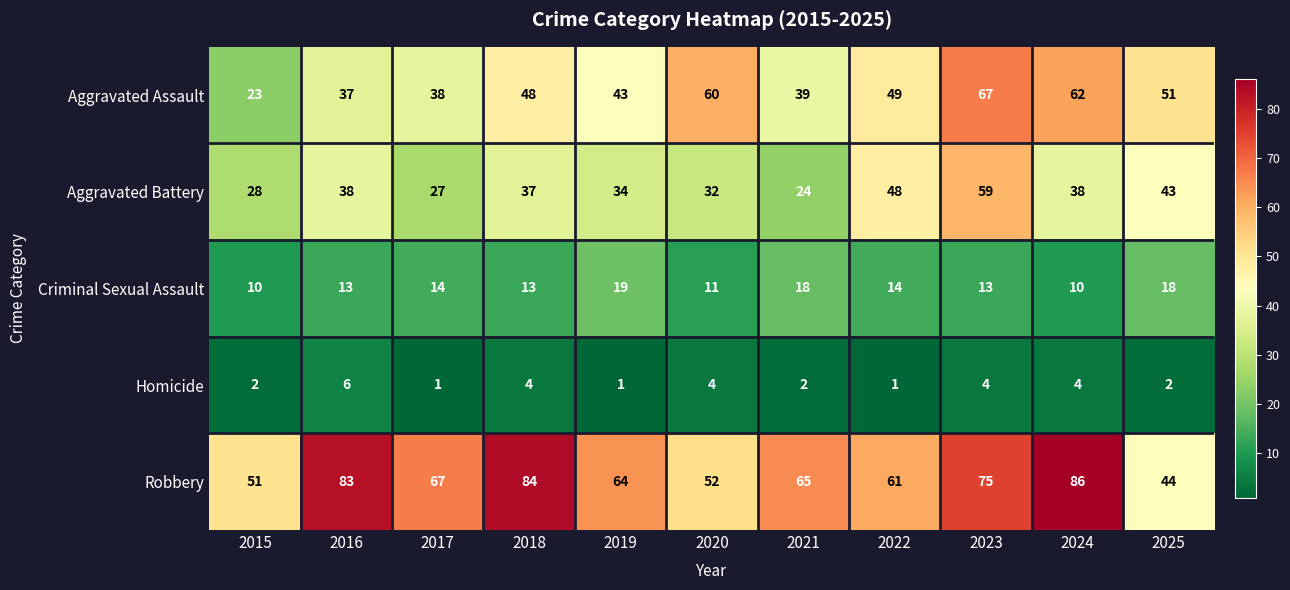

What is the difference between the Aggravated Battery values at 2019 and 2016?

4